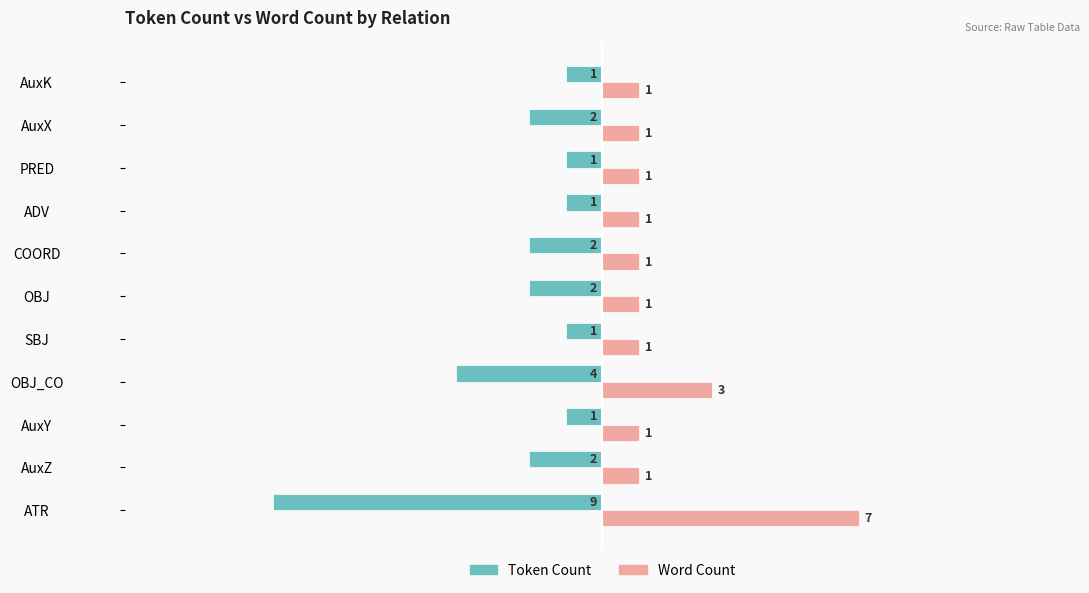

Which label corresponds to the largest value in the chart?

ATR